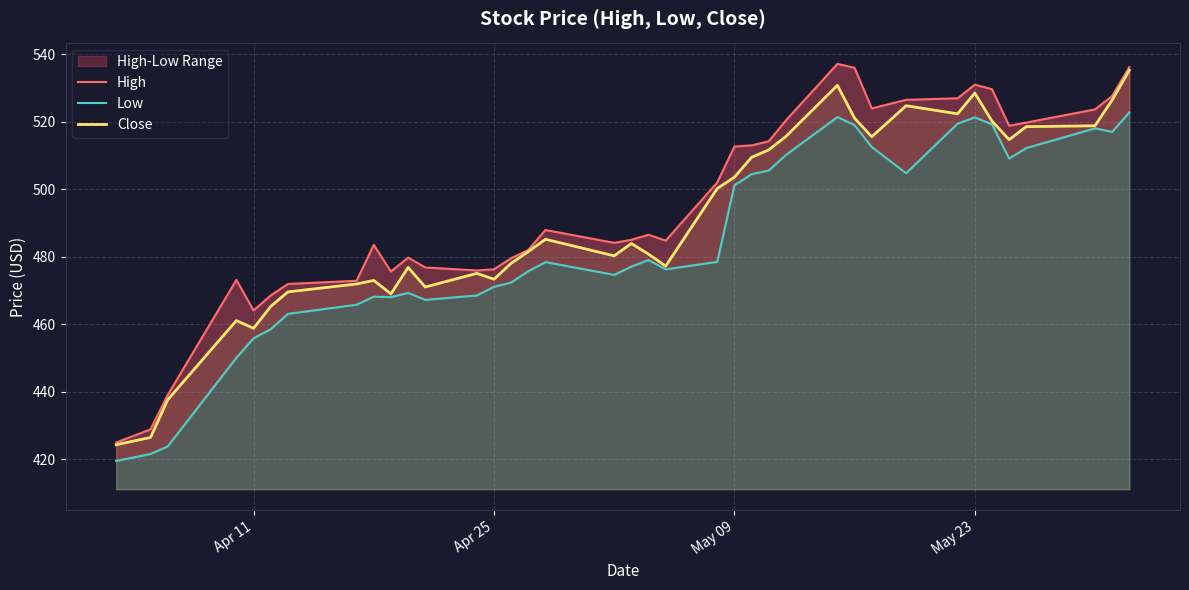

The value of Close at Apr 25 is 96.6. True or false?

False